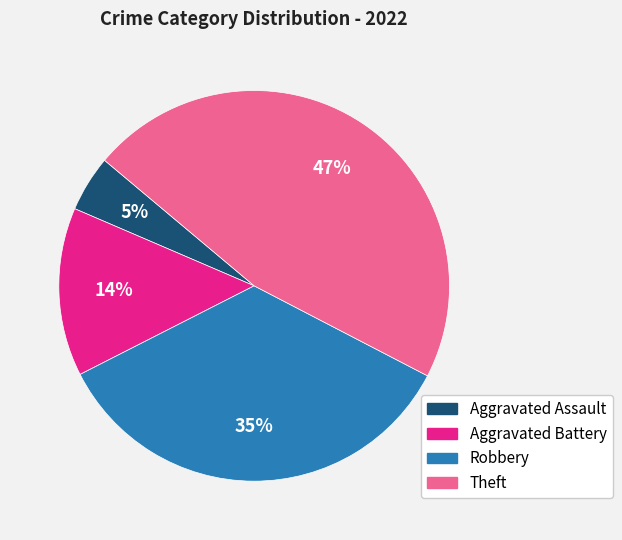

How many slices are in this pie chart?

4